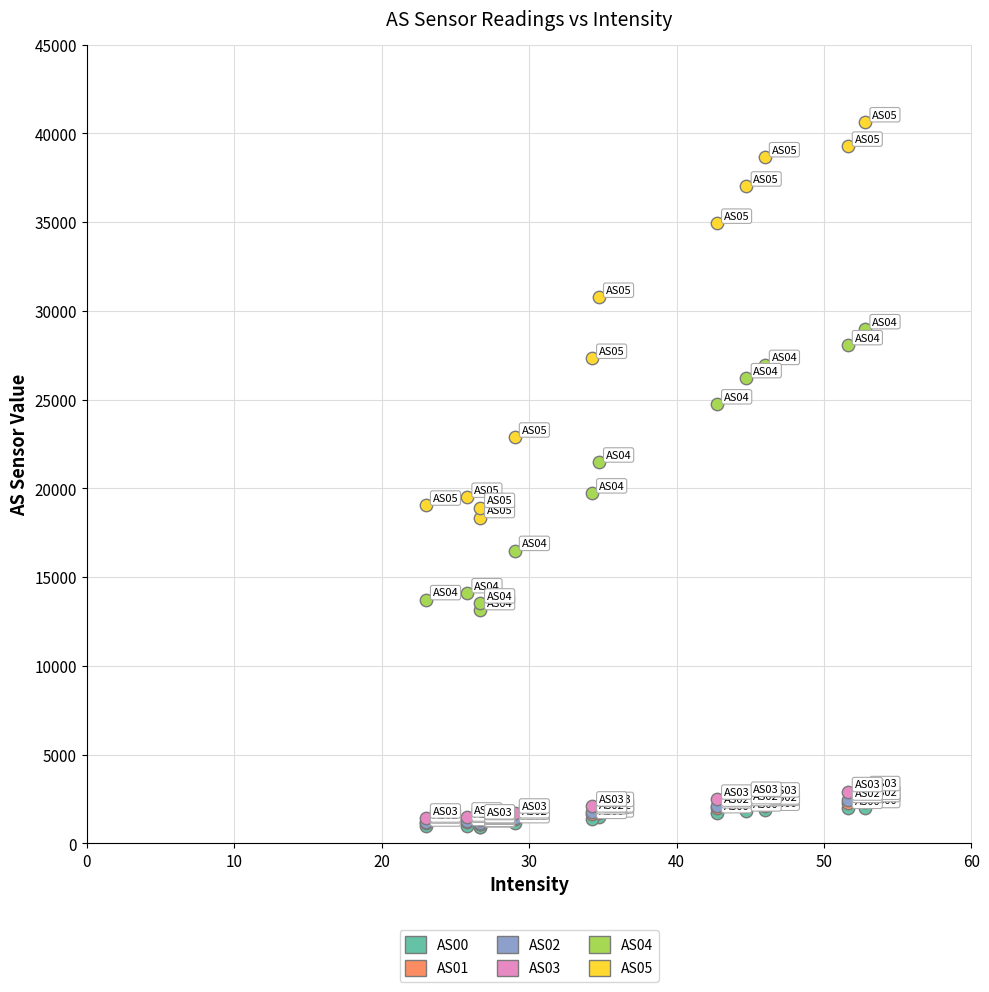

Which series contains the highest Y value?

AS05